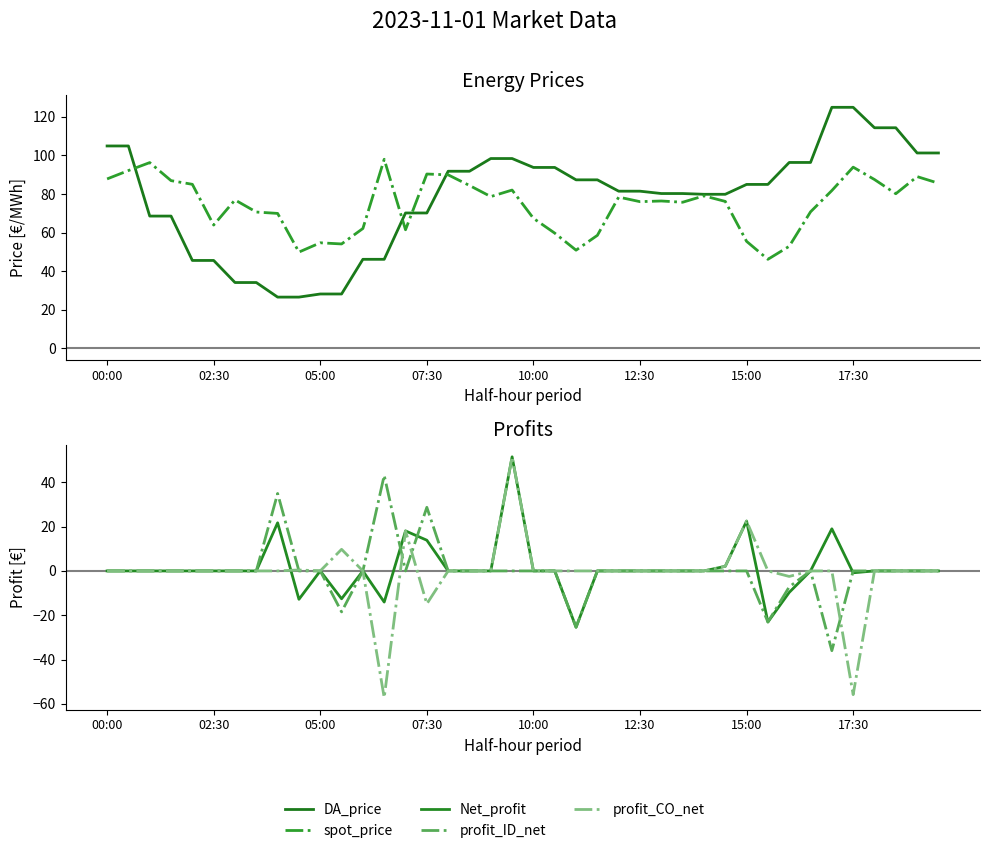

True or false: spot_price and DA_price intersect in this chart.

True